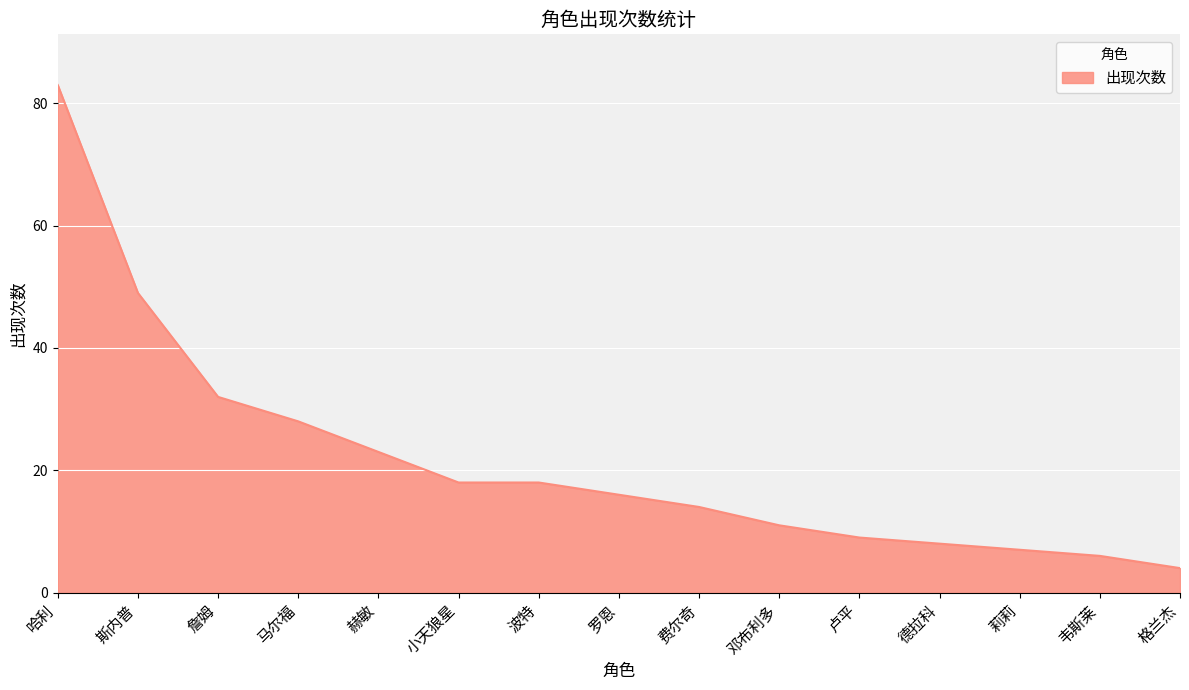

Reading left to right, transcribe all the data shown in this chart.

83	49	32	28	23	18	18	16	14	11	9	8	7	6	4